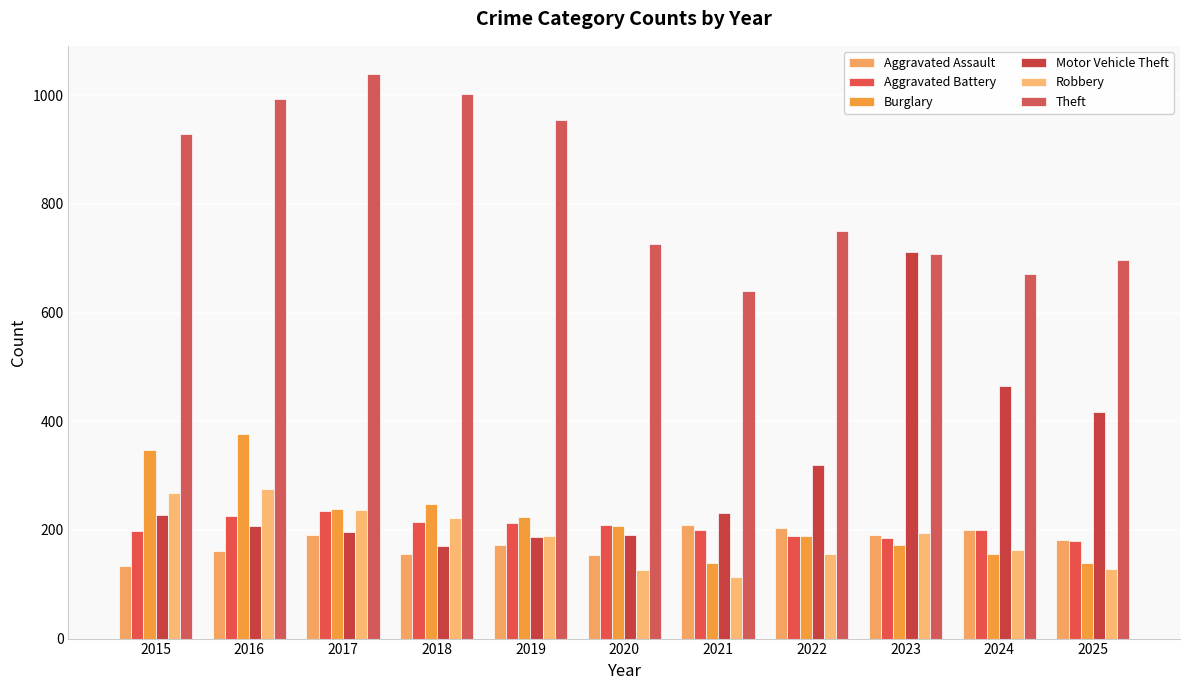

At which label does Burglary reach its minimum?

2025